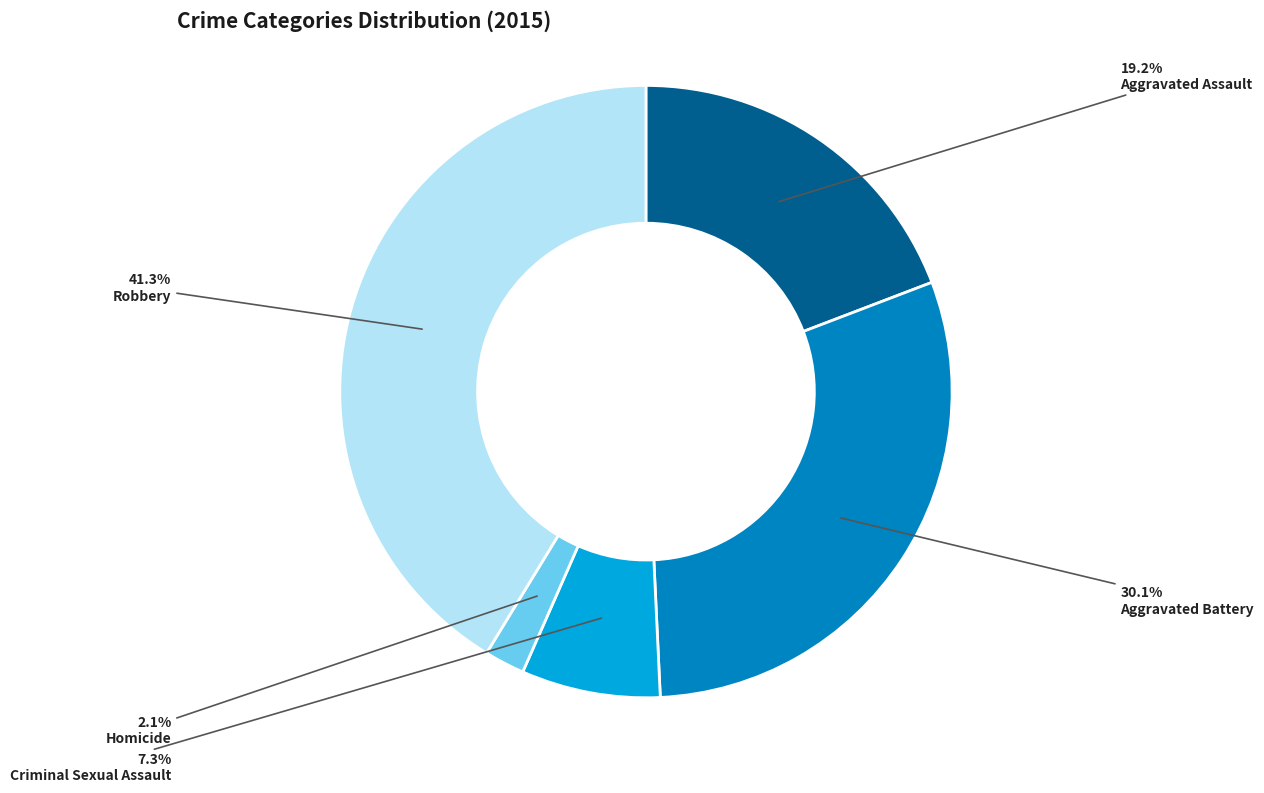

Between Homicide and Robbery, which is larger?

Robbery